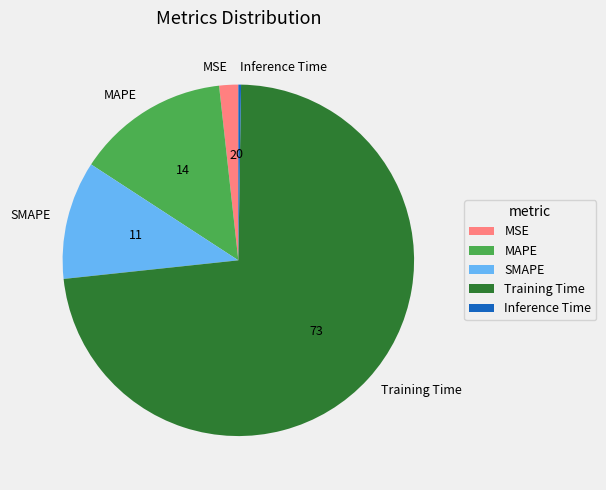

True or false: Training Time accounts for 73% of the total.

True